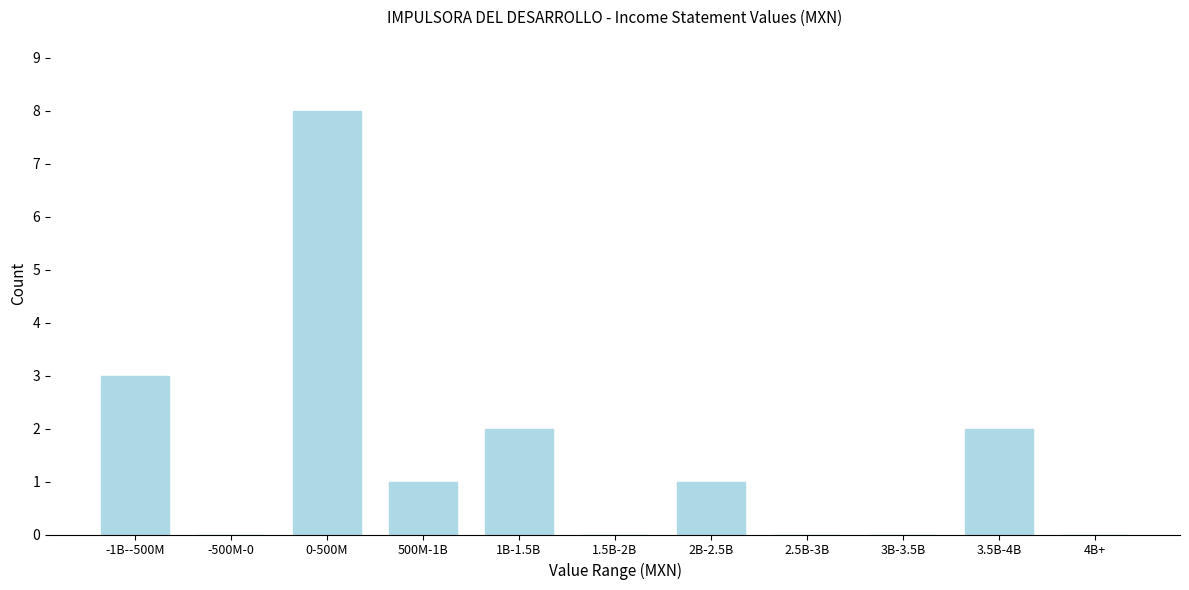

Reading right to left, list all the values displayed in this chart.

4B+=0	3.5B-4B=2	3B-3.5B=0	2.5B-3B=0	2B-2.5B=1	1.5B-2B=0	1B-1.5B=2	500M-1B=1	0-500M=8	-500M-0=0	-1B--500M=3